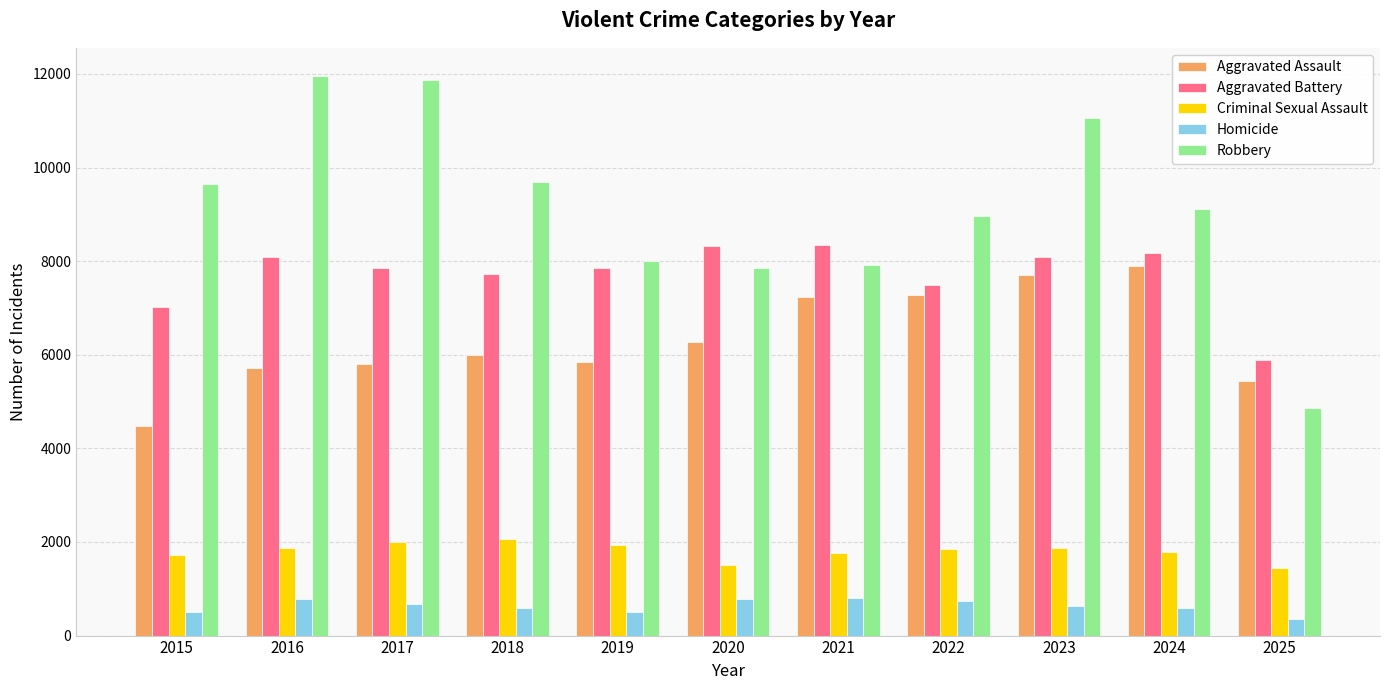

What are all the series names shown in the legend?

Aggravated Assault, Aggravated Battery, Criminal Sexual Assault, Homicide, Robbery